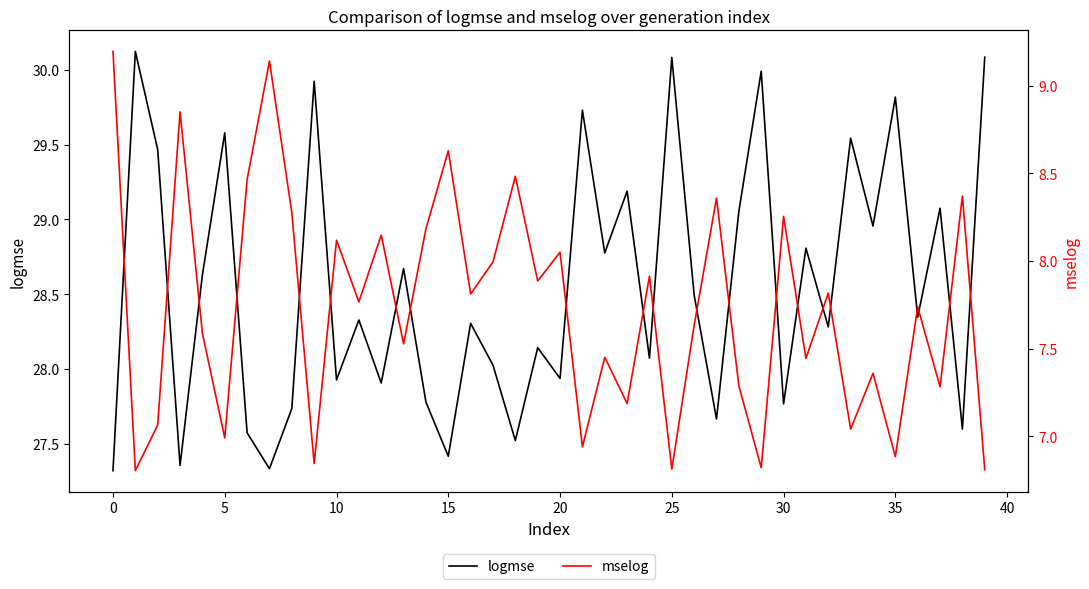

What is the sum of the mselog values at 18 and 38?

16.9